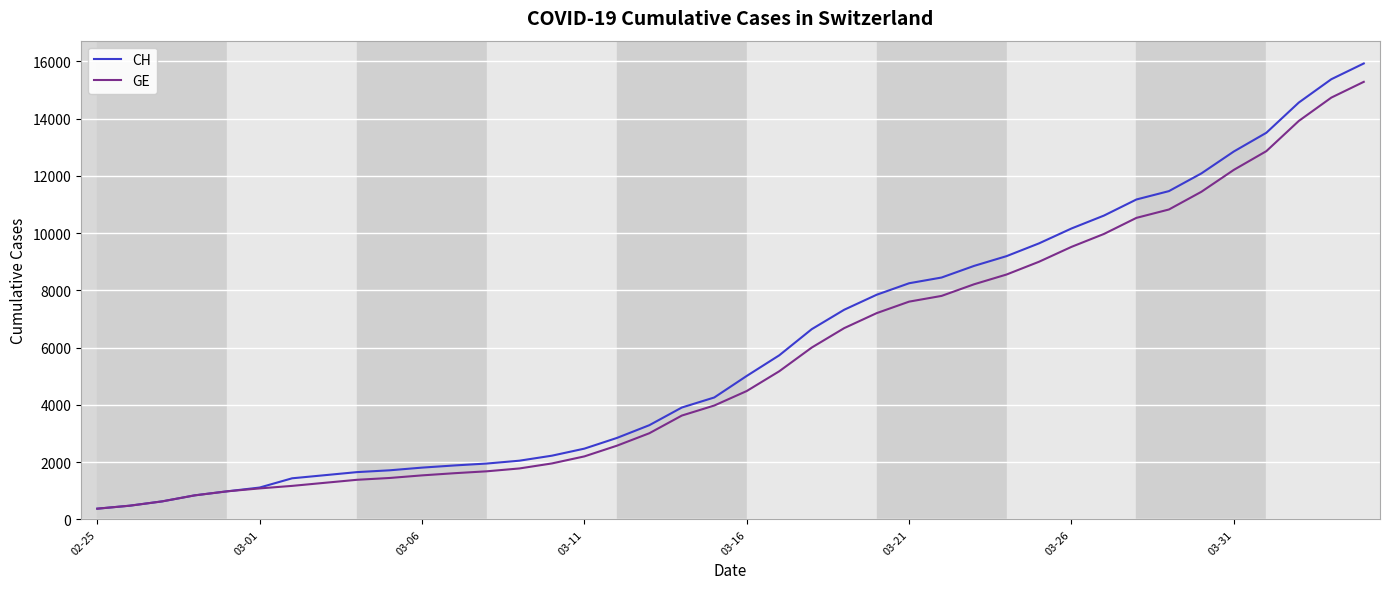

What is the maximum value for CH?

15926